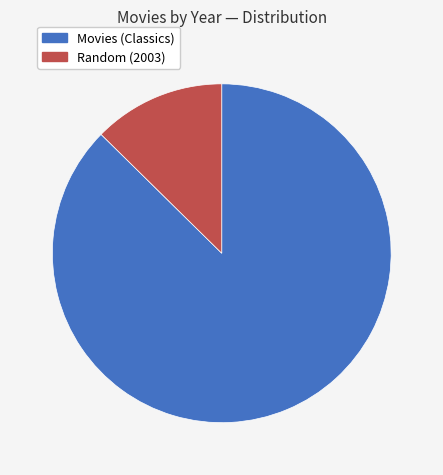

Is there any slice that represents more than half of the pie?

Yes